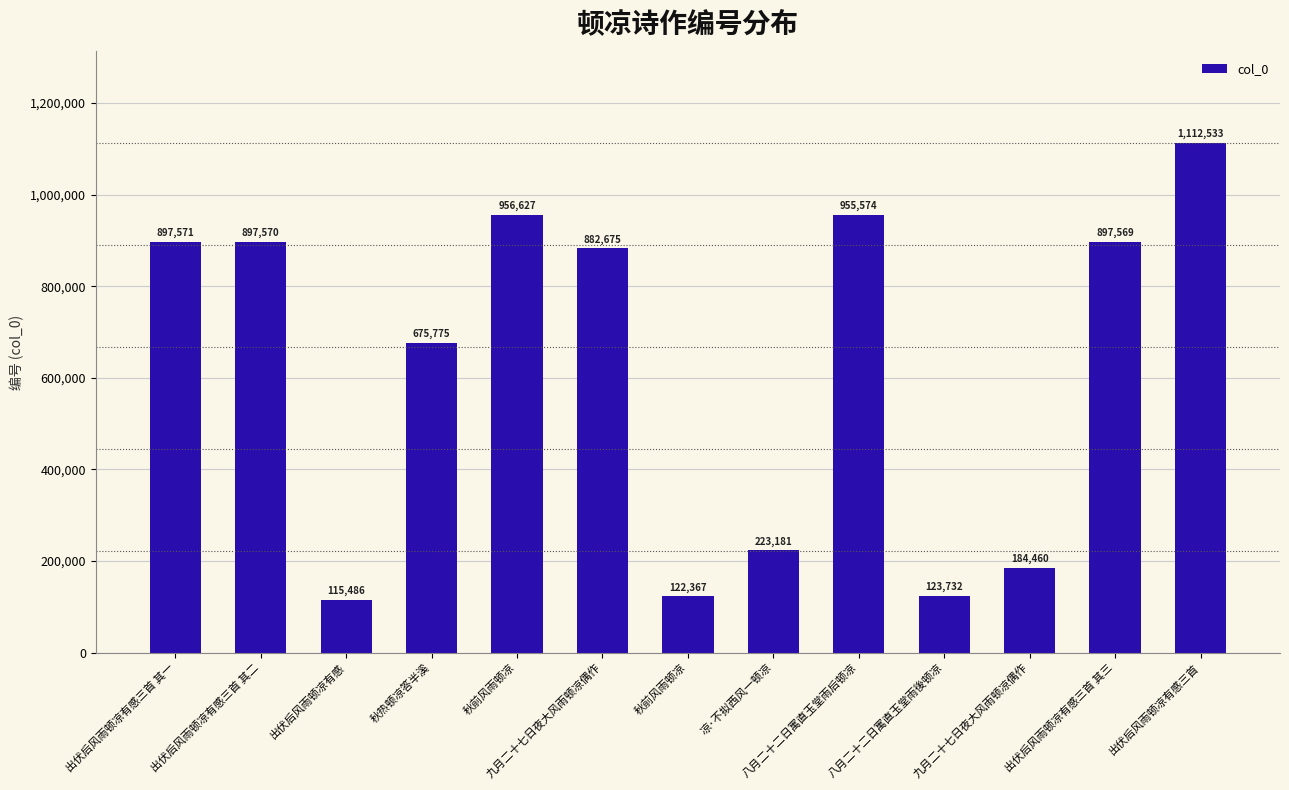

How many bars are there in total?

13